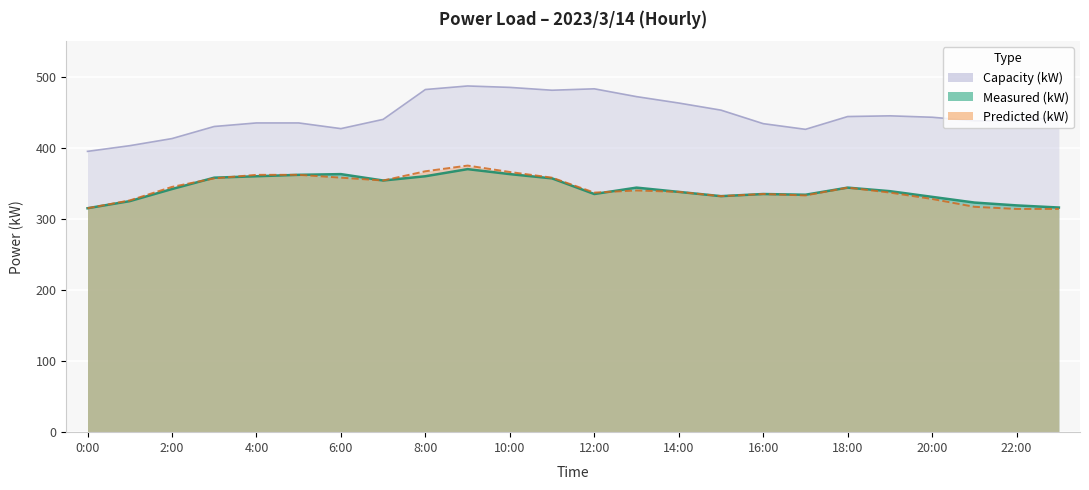

What are all the series names shown in the legend?

Capacity (kW), Measured (kW), Predicted (kW)